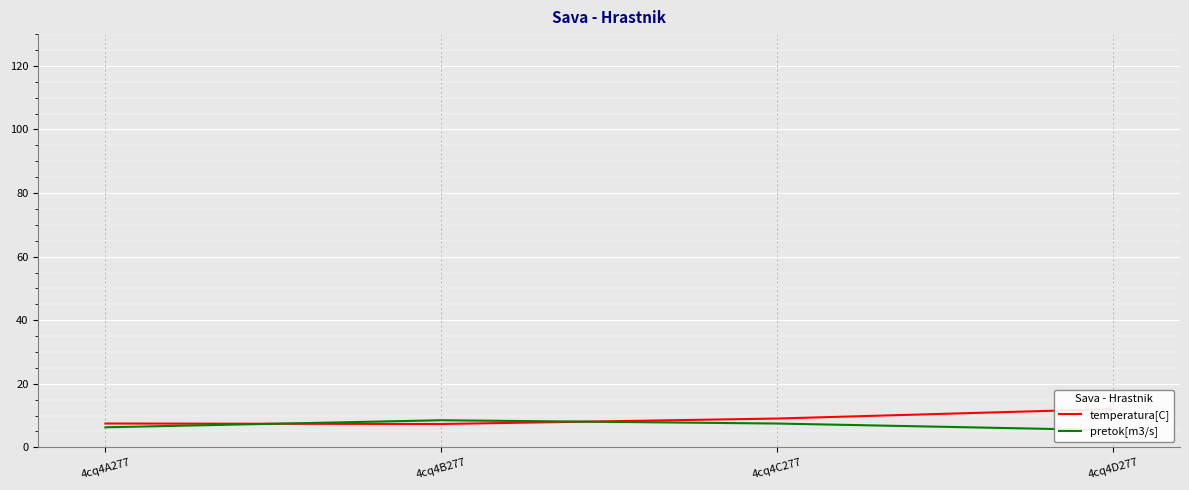

Which series has the largest total across all categories?

temperatura[C]